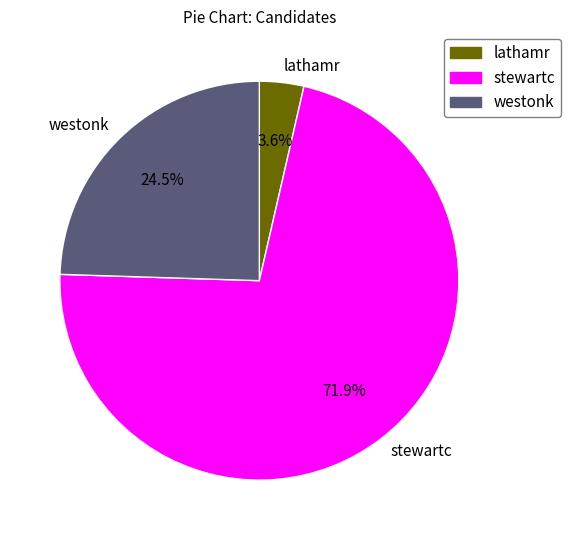

Which slice is the smallest?

lathamr